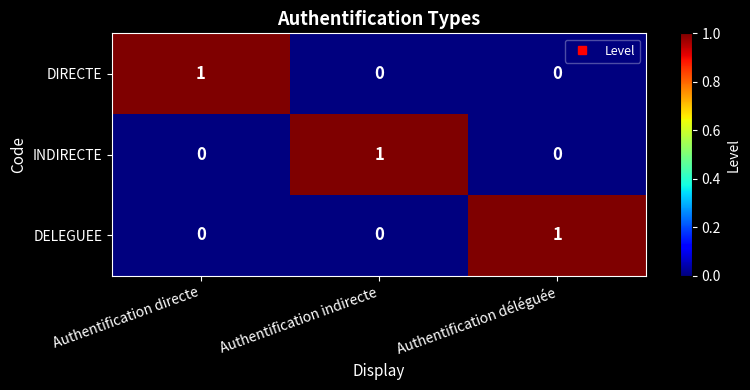

At how many categories does at least one series exceed 0?

3